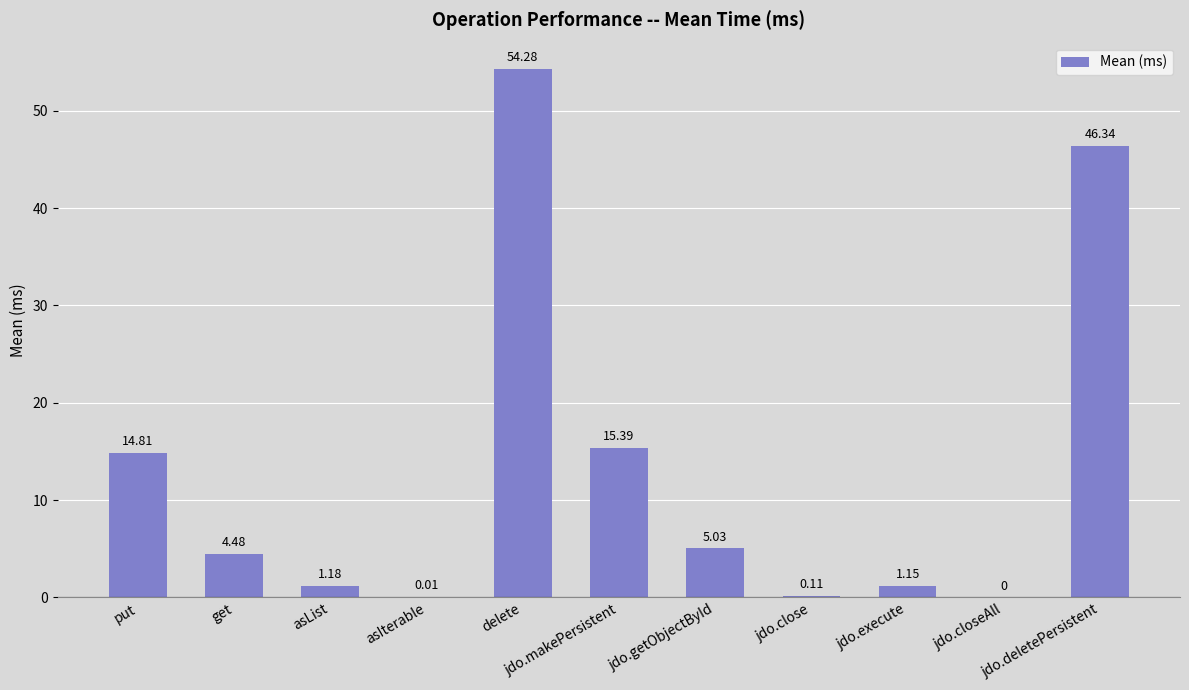

What is the greatest value displayed?

54.3